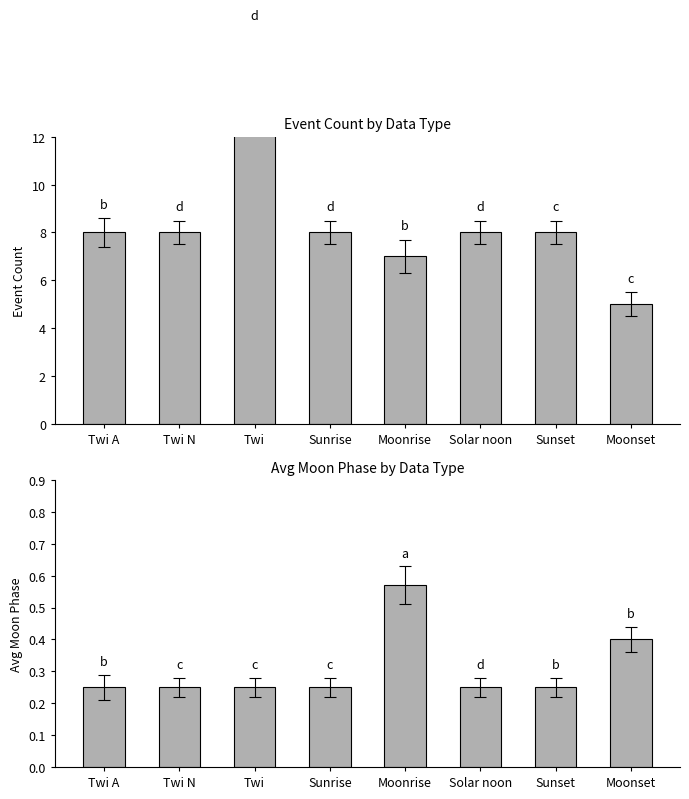

Which series has the largest total across all categories?

Event Count